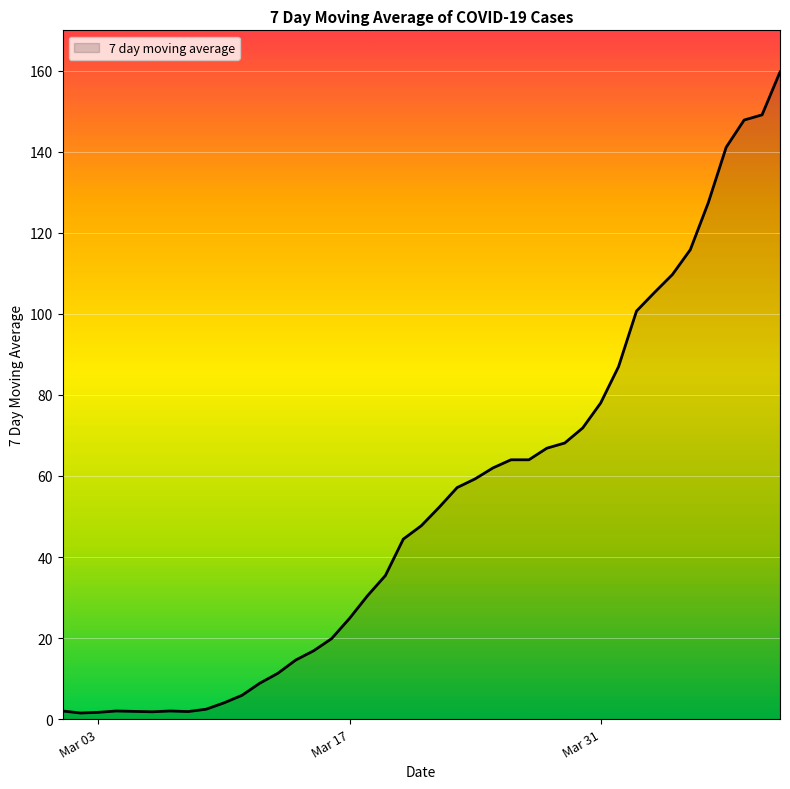

What is the smallest value displayed?

1.5